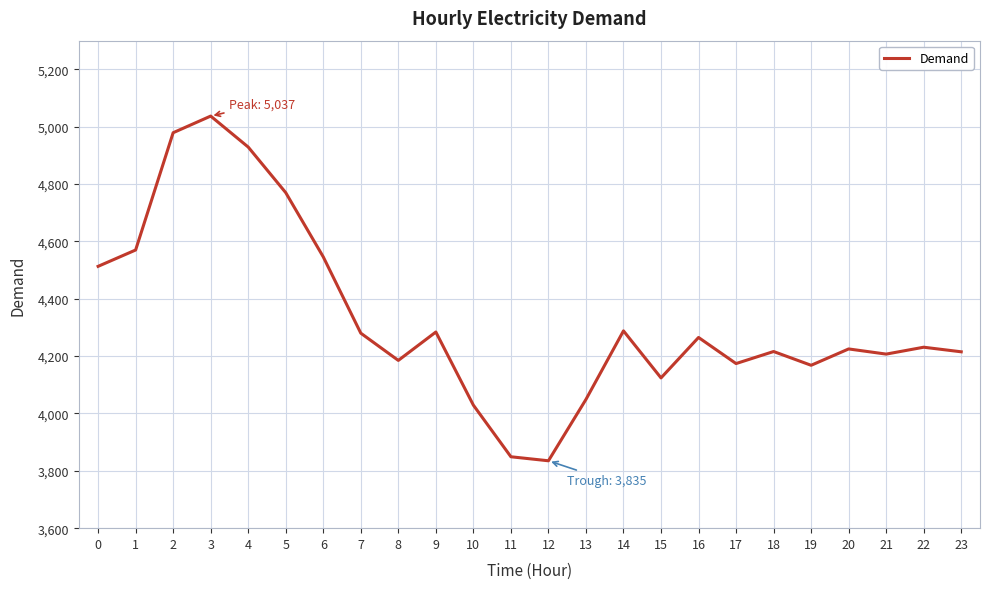

Is it true that the value at 1 is 2953?

False